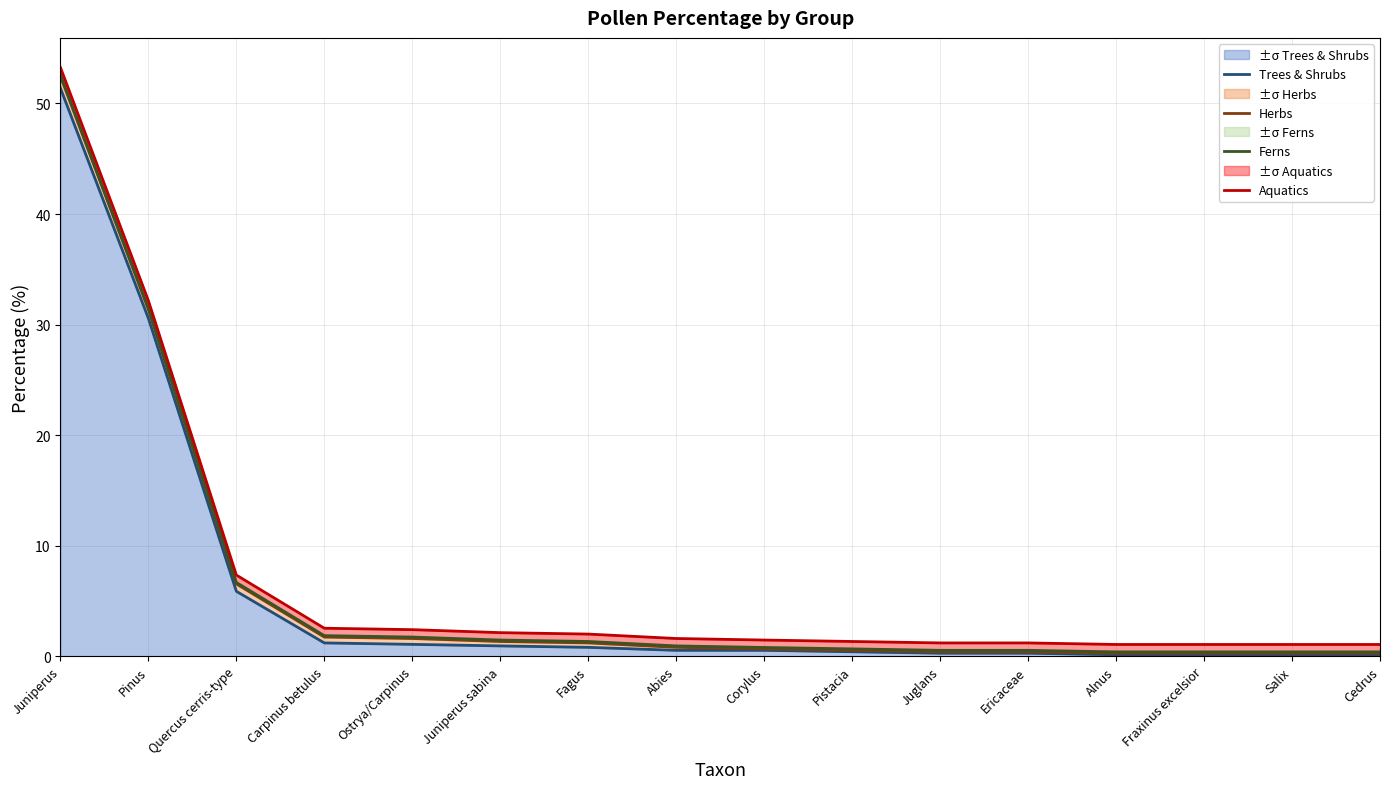

What are all the series names shown in the legend?

Trees & Shrubs, Herbs, Ferns, Aquatics